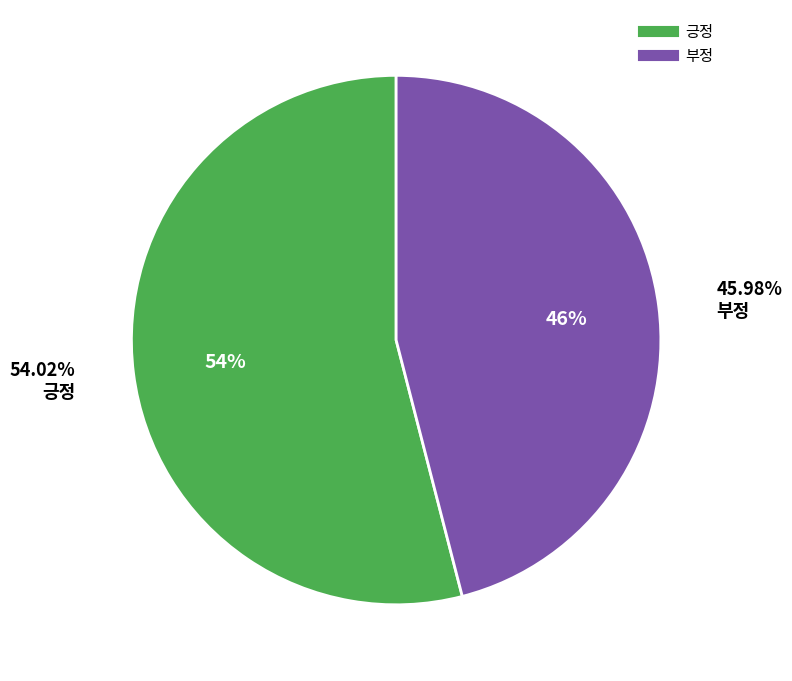

To the nearest percent, what is the combined percentage of 긍정 and 부정?

100%